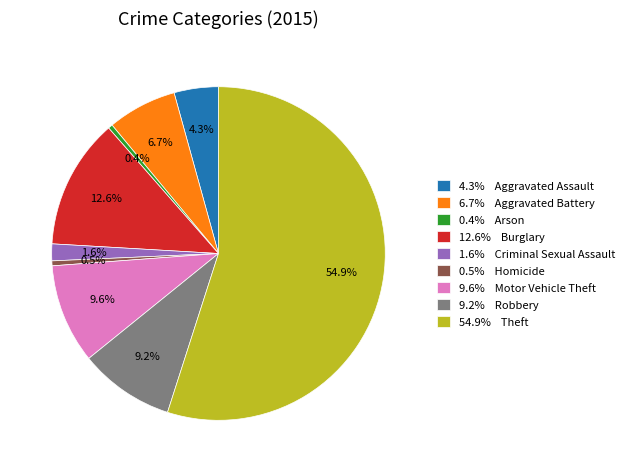

Combined, do 9.6% Motor Vehicle Theft and 1.6% Criminal Sexual Assault account for over 50%?

No